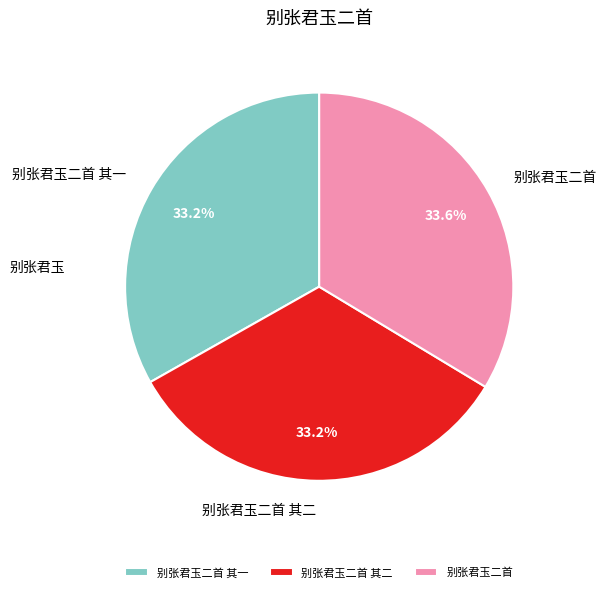

What is the ratio of the value at 别张君玉二首 to the value at 别张君玉二首 其一?

1.0